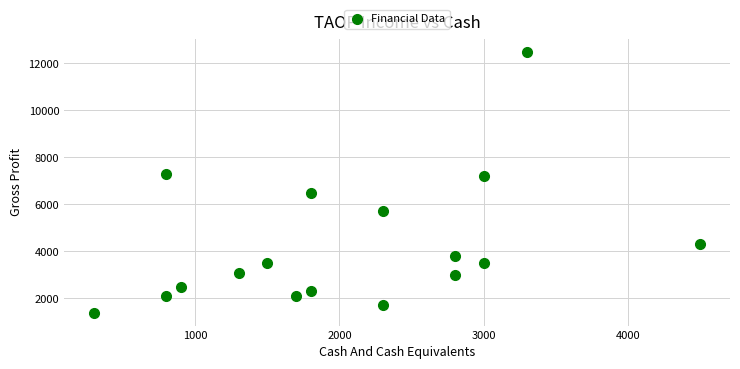

What is the range of Y values (max minus min)?

11100